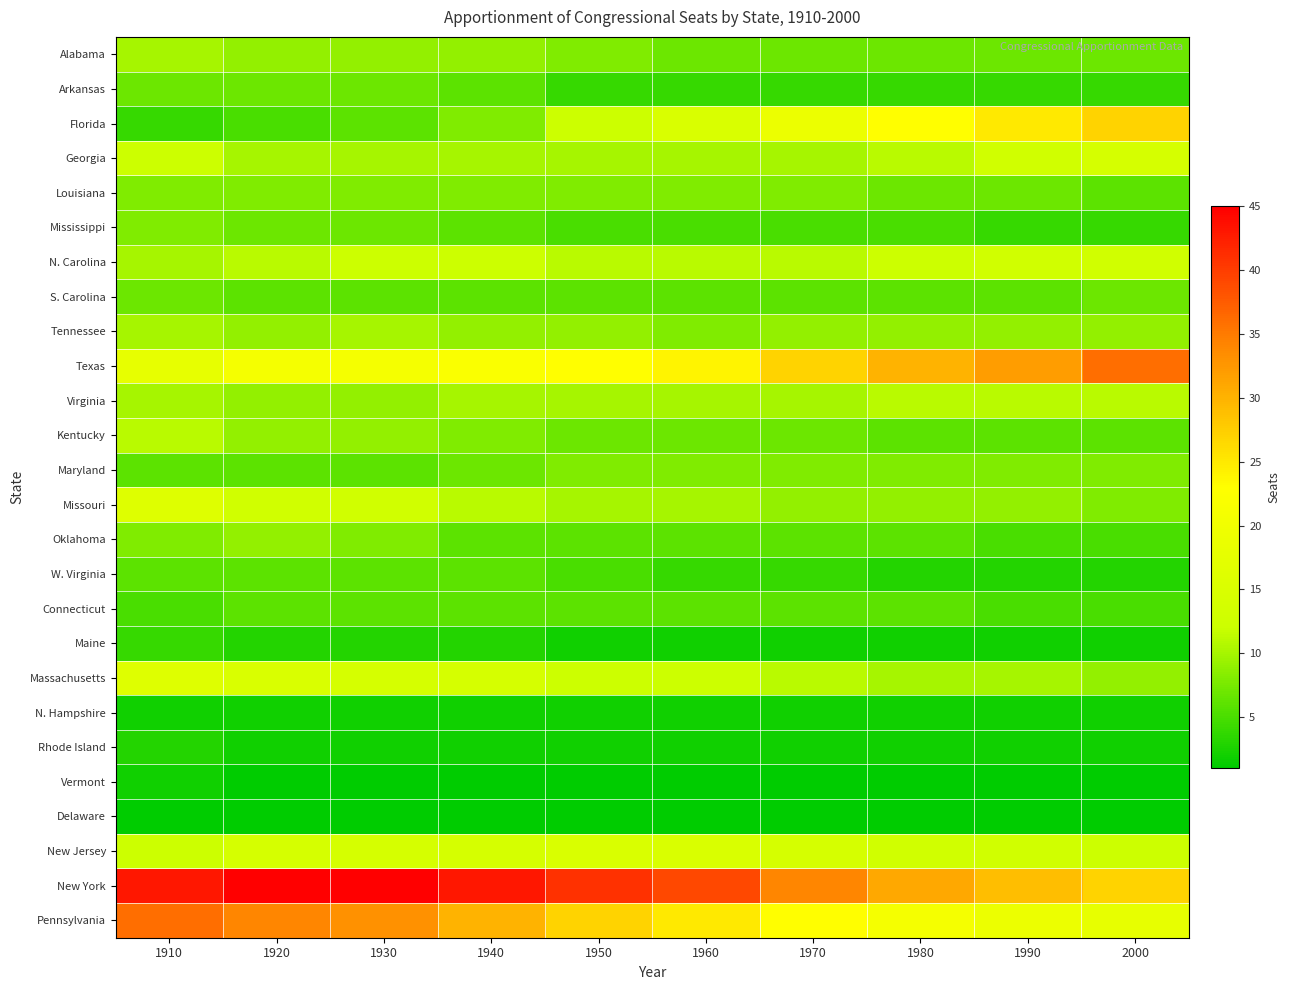

Reading right to left, transcribe all the data shown in this chart.

Alabama: 2000=7	1990=7	1980=7	1970=7	1960=7	1950=8	1940=9	1930=9	1920=9	1910=10
Arkansas: 2000=4	1990=4	1980=4	1970=4	1960=4	1950=4	1940=6	1930=7	1920=7	1910=7
Florida: 2000=27	1990=25	1980=23	1970=19	1960=15	1950=12	1940=8	1930=6	1920=5	1910=4
Georgia: 2000=14	1990=13	1980=11	1970=10	1960=10	1950=10	1940=10	1930=10	1920=10	1910=12
Louisiana: 2000=6	1990=7	1980=7	1970=8	1960=8	1950=8	1940=8	1930=8	1920=8	1910=8
Mississippi: 2000=4	1990=4	1980=5	1970=5	1960=5	1950=5	1940=6	1930=7	1920=7	1910=8
N. Carolina: 2000=13	1990=13	1980=12	1970=11	1960=11	1950=11	1940=12	1930=12	1920=11	1910=10
S. Carolina: 2000=7	1990=6	1980=6	1970=6	1960=6	1950=6	1940=6	1930=6	1920=6	1910=7
Tennessee: 2000=9	1990=9	1980=9	1970=9	1960=8	1950=9	1940=9	1930=10	1920=9	1910=10
Texas: 2000=36	1990=32	1980=30	1970=27	1960=24	1950=23	1940=22	1930=21	1920=21	1910=18
Virginia: 2000=11	1990=11	1980=11	1970=10	1960=10	1950=10	1940=10	1930=9	1920=9	1910=10
Kentucky: 2000=6	1990=6	1980=6	1970=7	1960=7	1950=7	1940=8	1930=9	1920=9	1910=11
Maryland: 2000=8	1990=8	1980=8	1970=8	1960=8	1950=8	1940=7	1930=6	1920=6	1910=6
Missouri: 2000=8	1990=9	1980=9	1970=9	1960=10	1950=10	1940=11	1930=13	1920=13	1910=16
Oklahoma: 2000=5	1990=5	1980=6	1970=6	1960=6	1950=6	1940=6	1930=8	1920=9	1910=8
W. Virginia: 2000=3	1990=3	1980=3	1970=4	1960=4	1950=5	1940=6	1930=6	1920=6	1910=6
Connecticut: 2000=5	1990=5	1980=6	1970=6	1960=6	1950=6	1940=6	1930=6	1920=6	1910=5
Maine: 2000=2	1990=2	1980=2	1970=2	1960=2	1950=2	1940=3	1930=3	1920=3	1910=4
Massachusetts: 2000=9	1990=10	1980=10	1970=11	1960=12	1950=12	1940=14	1930=14	1920=15	1910=16
N. Hampshire: 2000=2	1990=2	1980=2	1970=2	1960=2	1950=2	1940=2	1930=2	1920=2	1910=2
Rhode Island: 2000=2	1990=2	1980=2	1970=2	1960=2	1950=2	1940=2	1930=2	1920=2	1910=3
Vermont: 2000=1	1990=1	1980=1	1970=1	1960=1	1950=1	1940=1	1930=1	1920=1	1910=2
Delaware: 2000=1	1990=1	1980=1	1970=1	1960=1	1950=1	1940=1	1930=1	1920=1	1910=1
New Jersey: 2000=12	1990=13	1980=13	1970=14	1960=15	1950=15	1940=14	1930=14	1920=14	1910=12
New York: 2000=27	1990=29	1980=31	1970=34	1960=39	1950=41	1940=43	1930=45	1920=45	1910=43
Pennsylvania: 2000=18	1990=19	1980=21	1970=23	1960=25	1950=27	1940=30	1930=33	1920=34	1910=36